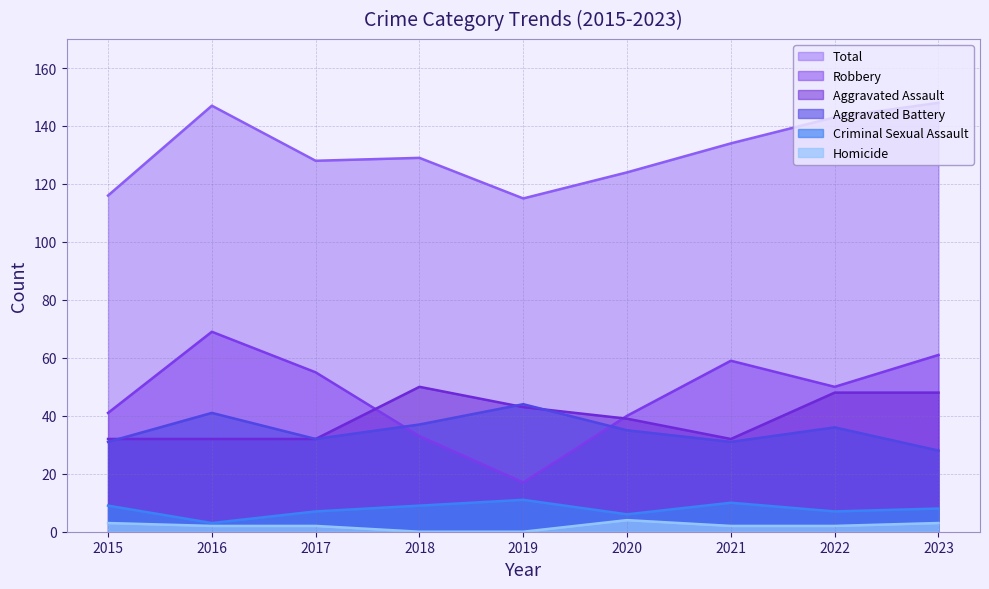

Which series has the largest range (max minus min)?

Robbery